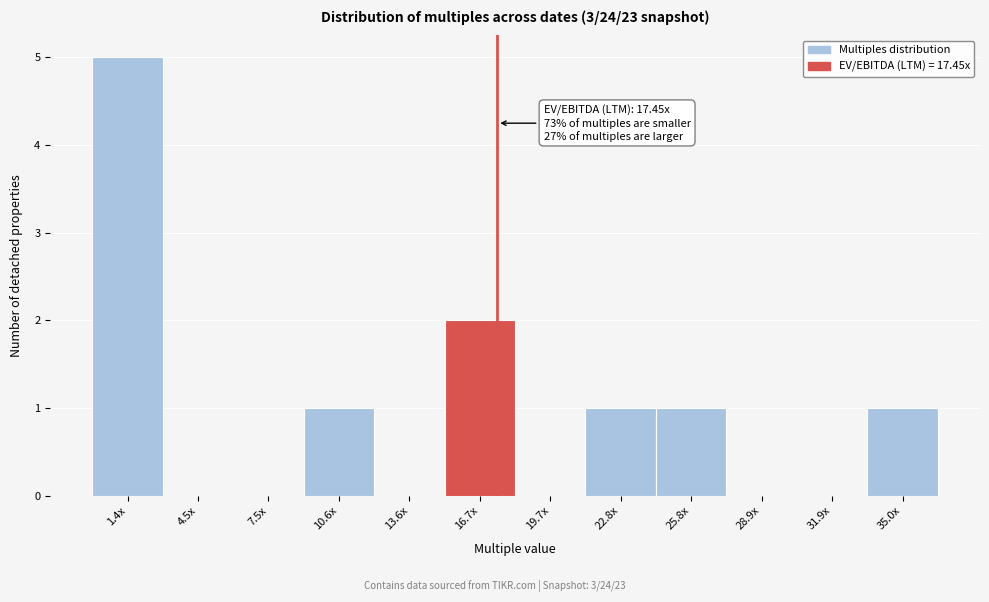

Reading right to left, what are all the values shown in this chart?

35.0x=1	31.9x=0	28.9x=0	25.8x=1	22.8x=1	19.7x=0	16.7x=2	13.6x=0	10.6x=1	7.5x=0	4.5x=0	1.4x=5